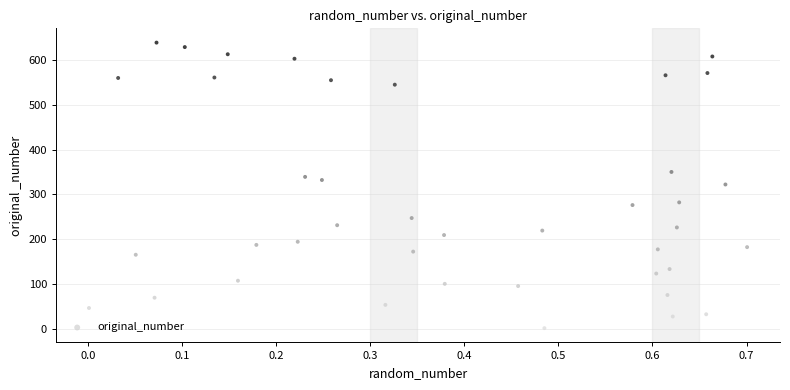

What is the range of Y values (max minus min)?

638